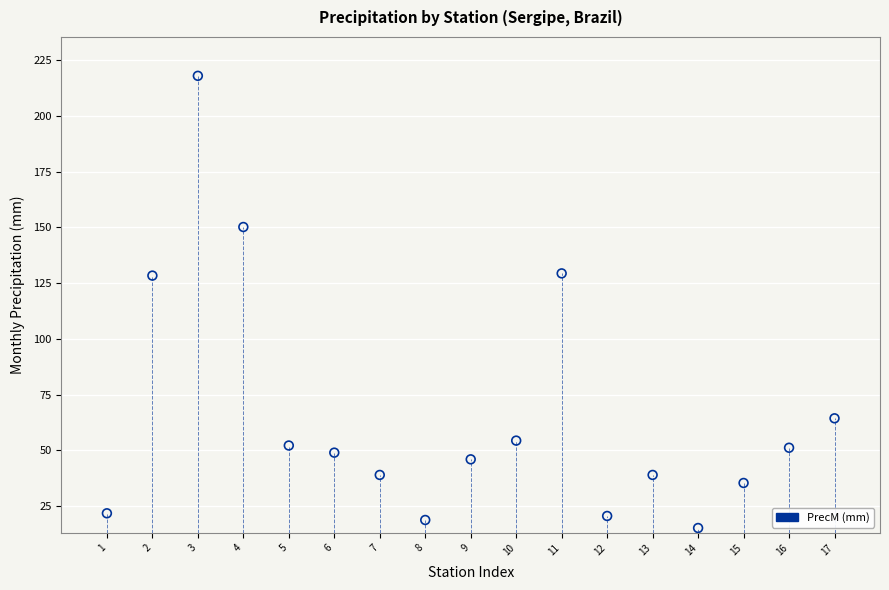

What is the range of Y values (max minus min)?

202.8